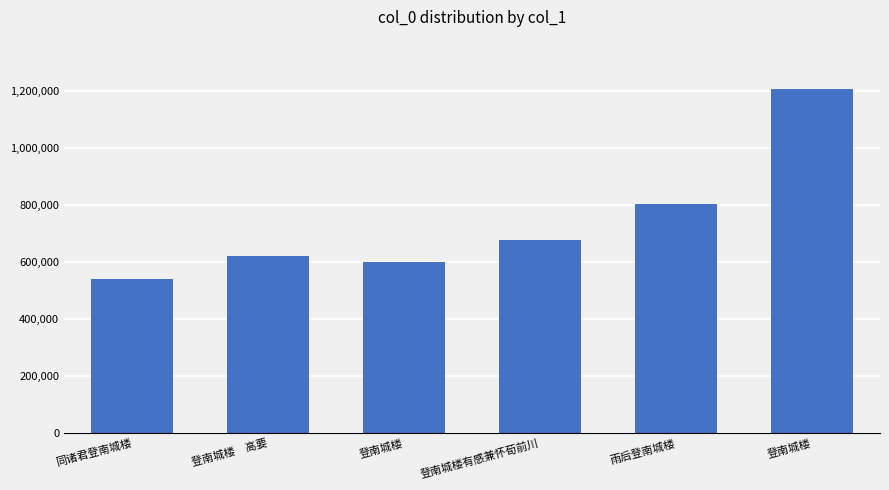

How many series are shown in this chart?

1